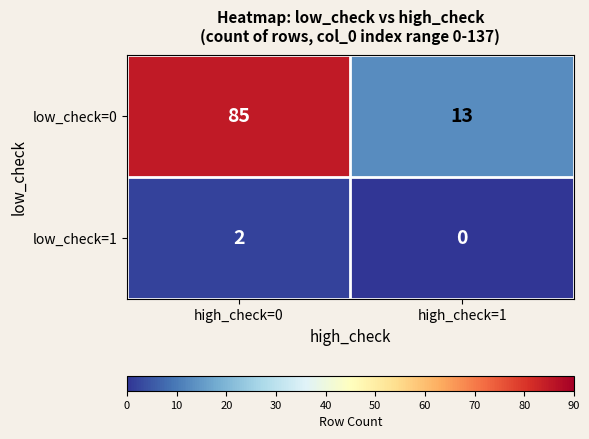

The low_check=1 series shows 0 at high_check=1. True or false?

True